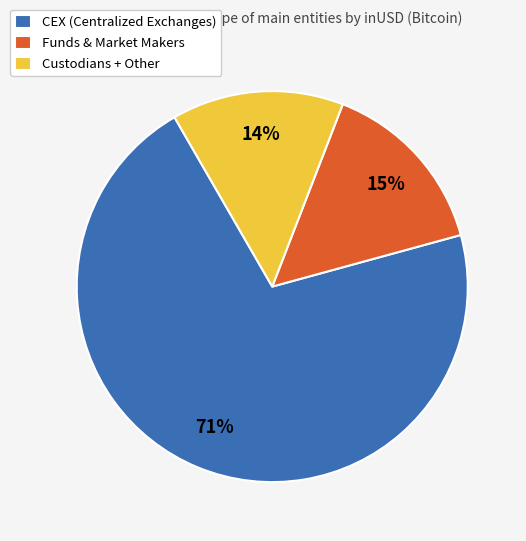

Between CEX (Centralized Exchanges) and Funds & Market Makers, which is larger?

CEX (Centralized Exchanges)